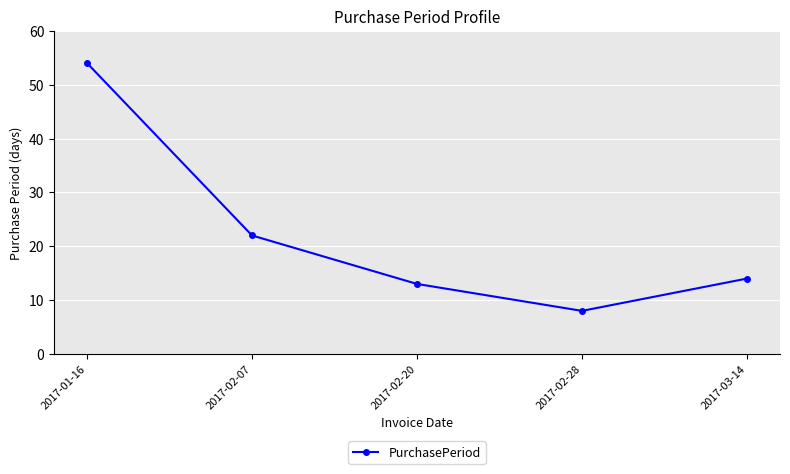

True or false: the data has more than 2 interior local peaks.

False